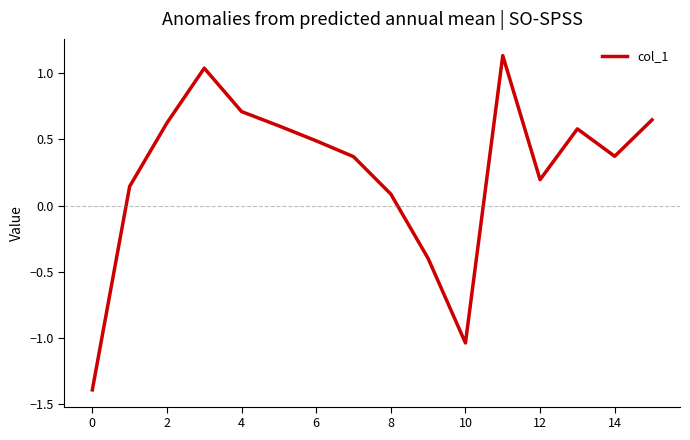

What is the difference between the maximum and minimum values?

2.5